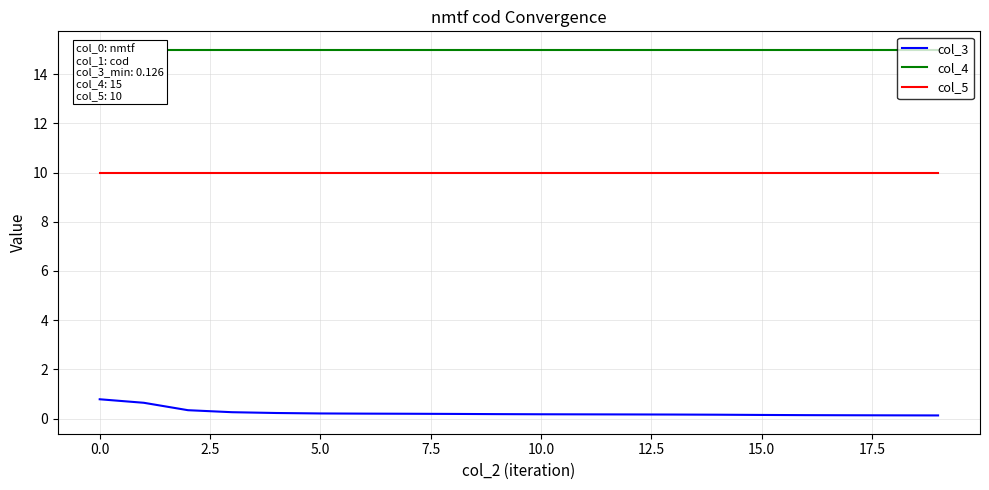

True or false: col_3 and col_5 intersect in this chart.

False